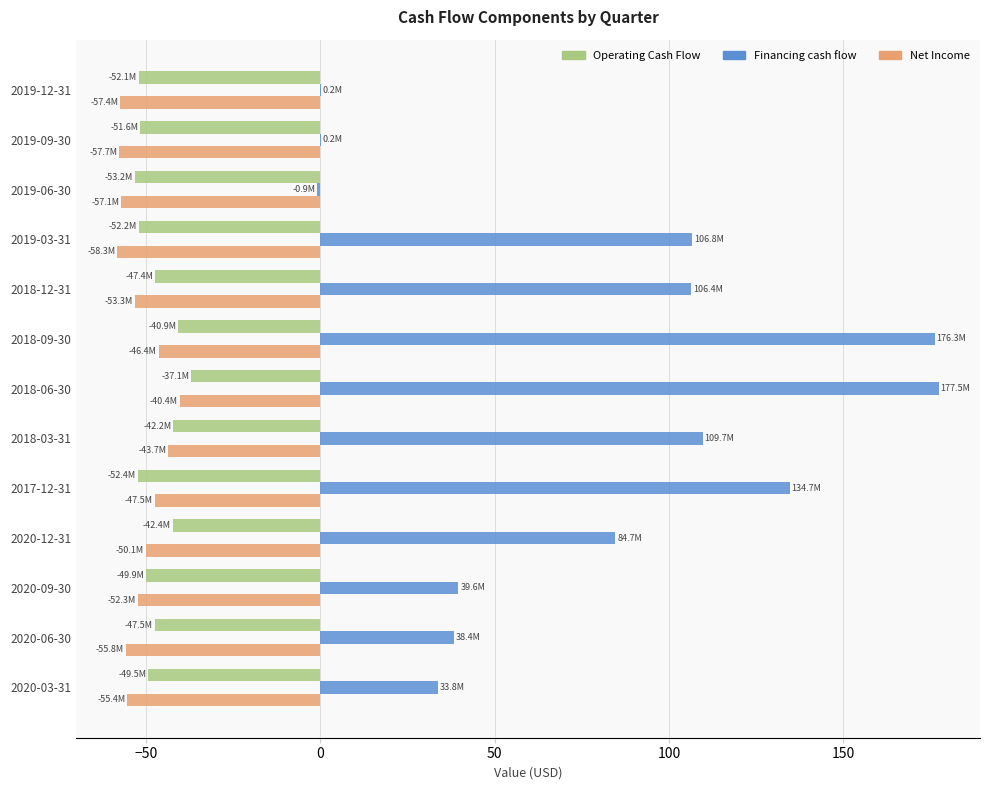

What is the total value across all series at 2018-06-30?

100.0